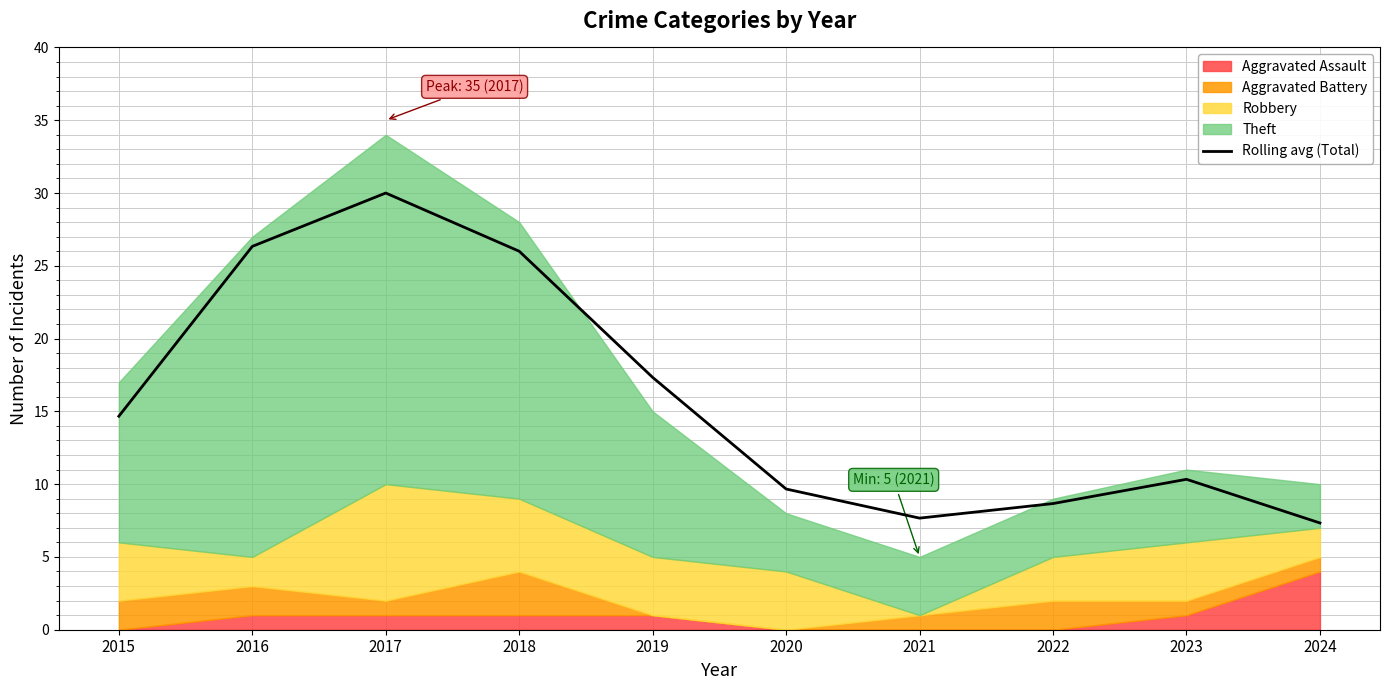

At which label does Rolling avg (Total) first exceed 14?

2015